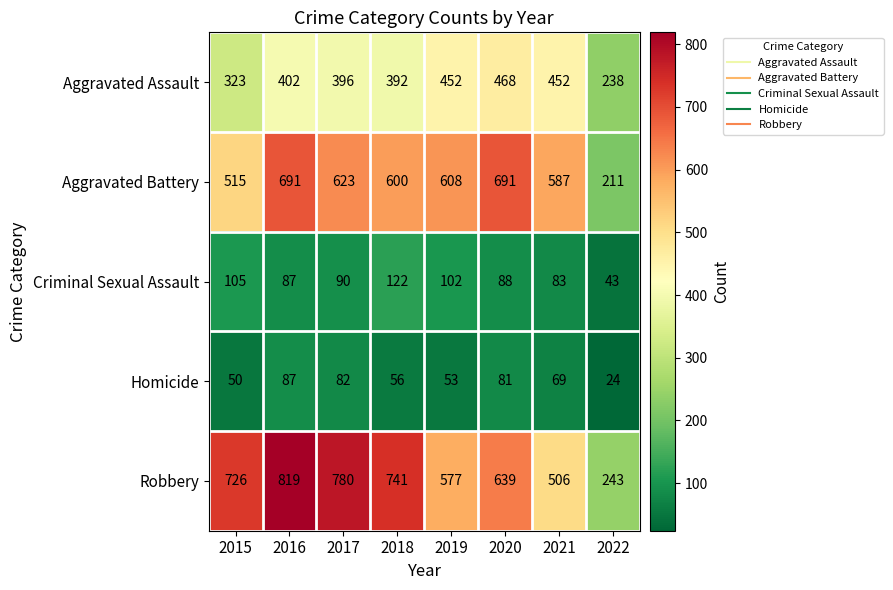

What is the sum of all Aggravated Battery values?

4526